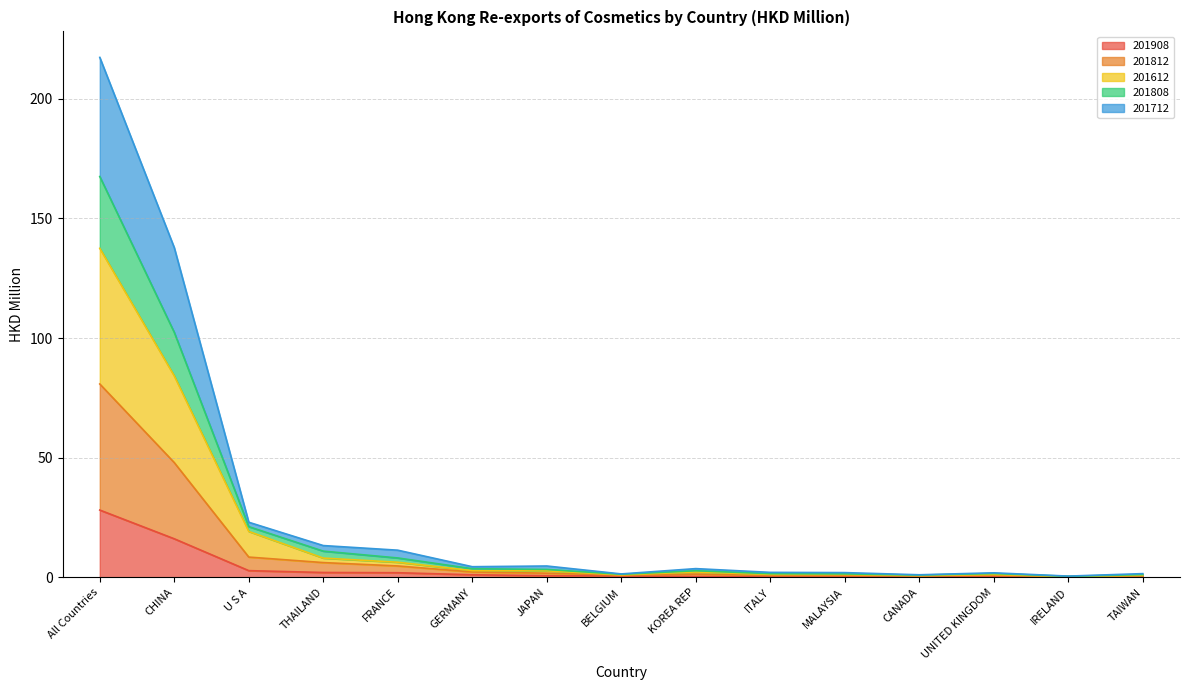

Count the number of data series in this chart.

5